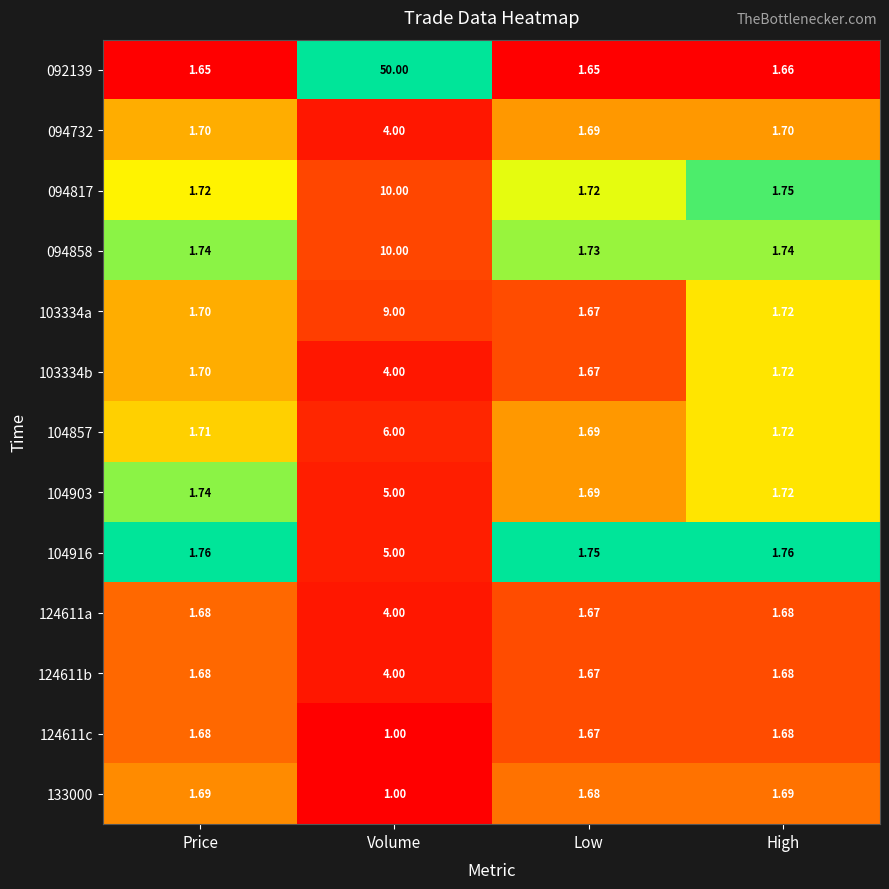

Rank the categories by 103334b value from lowest to highest.

Low, Price, High, Volume